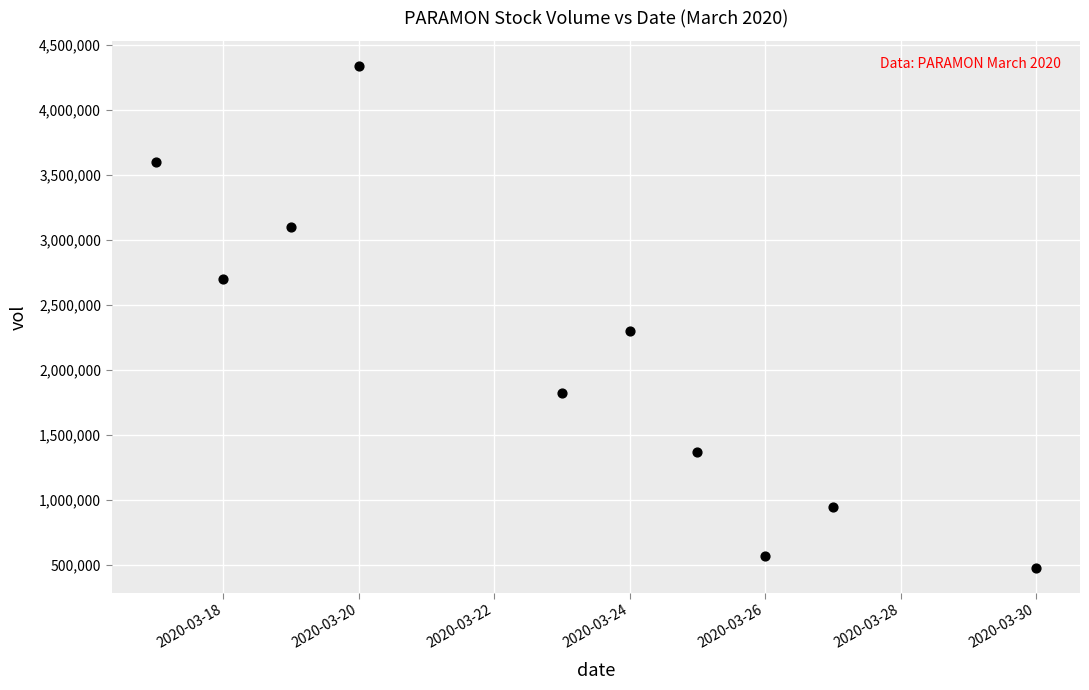

What is the average X value?

18344